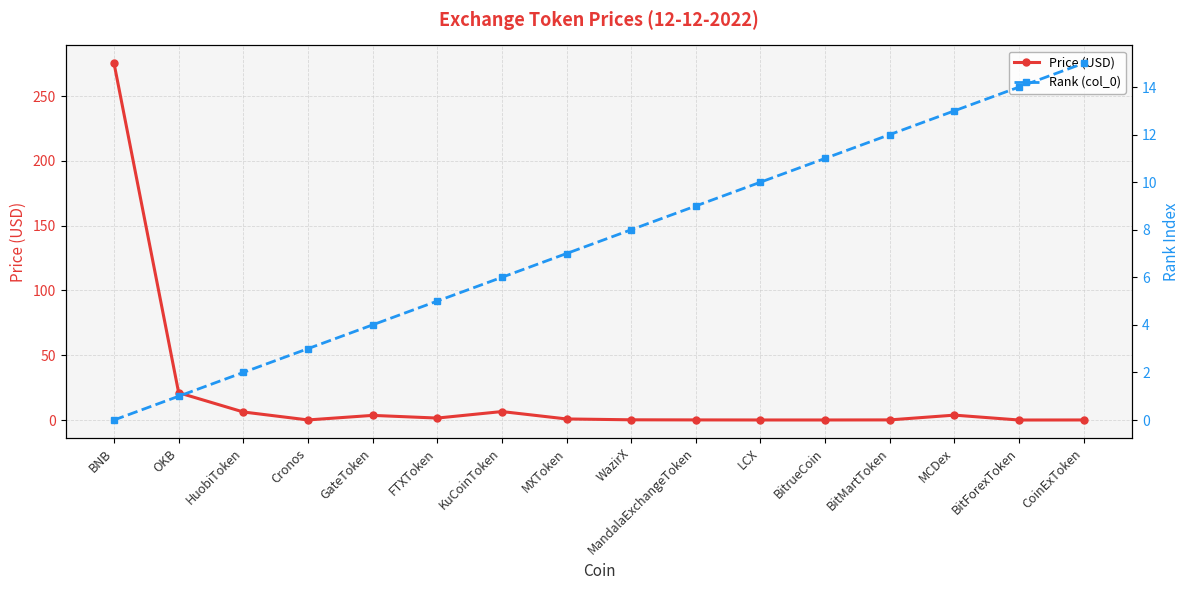

What is the value of the Rank (col_0) point at the 5th from the left?

4.0